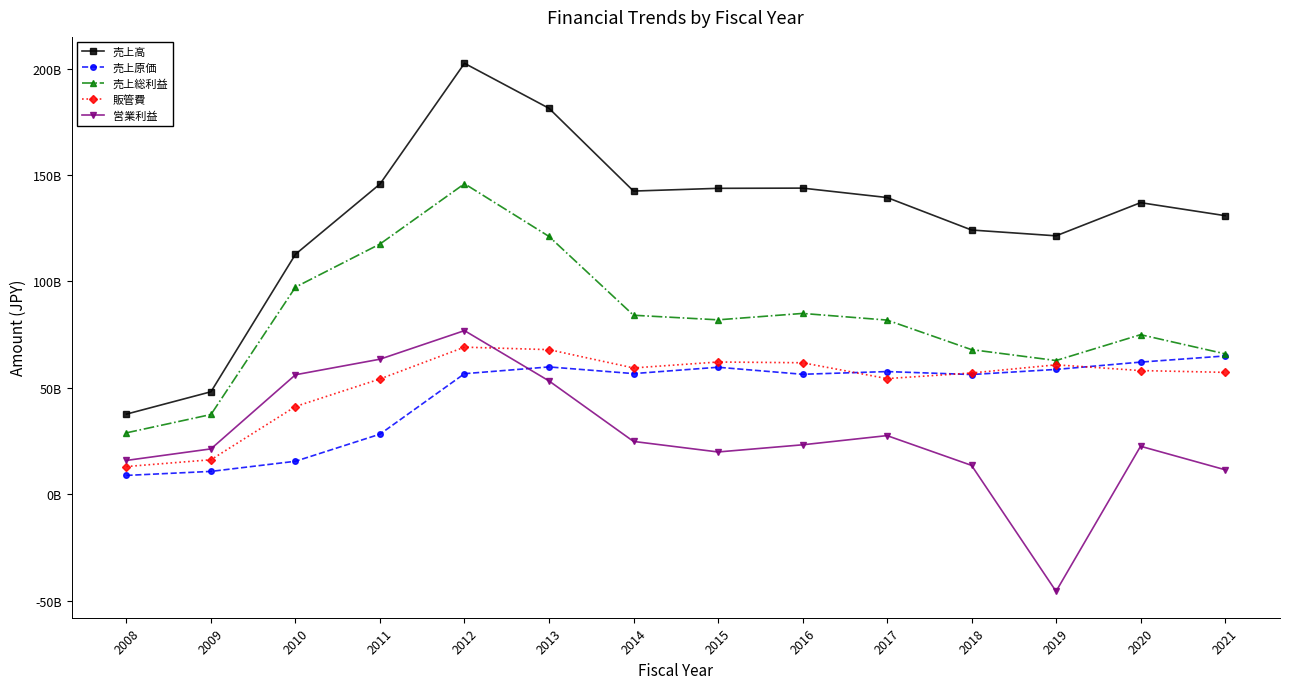

At which label does 売上高 reach its peak?

2012